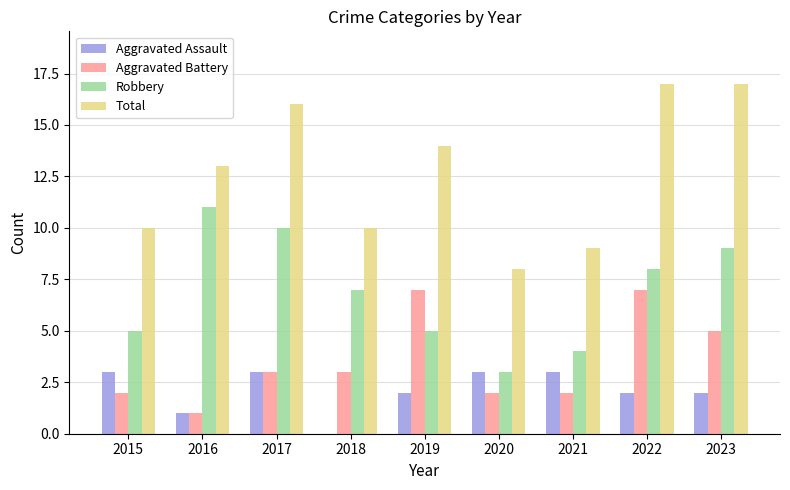

Reading left to right, list all the values displayed in this chart.

Aggravated Assault: 3	1	3	0	2	3	3	2	2
Aggravated Battery: 2	1	3	3	7	2	2	7	5
Robbery: 5	11	10	7	5	3	4	8	9
Total: 10	13	16	10	14	8	9	17	17